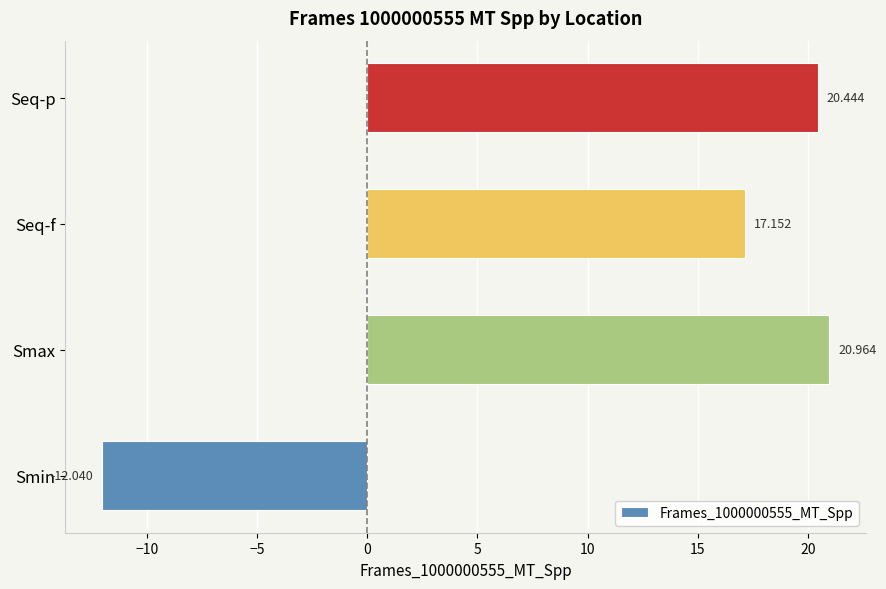

What is the minimum value shown in the chart?

-12.0